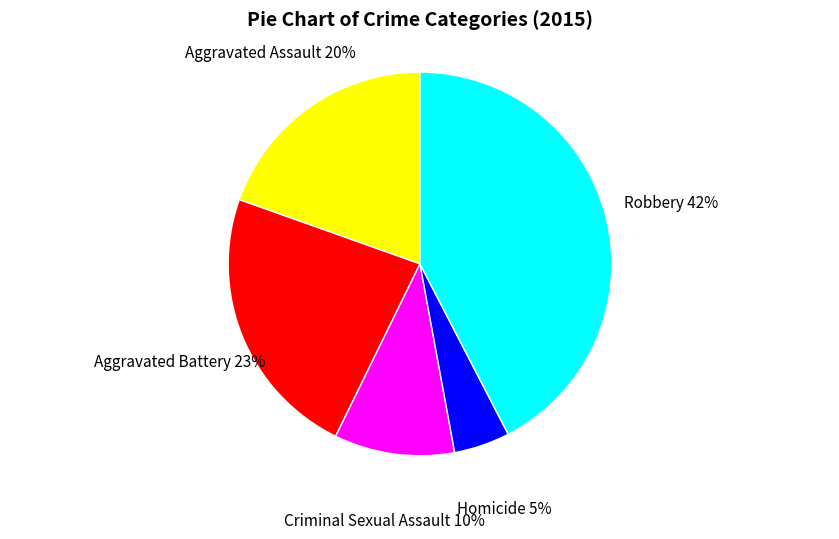

Does any single category account for the majority?

No